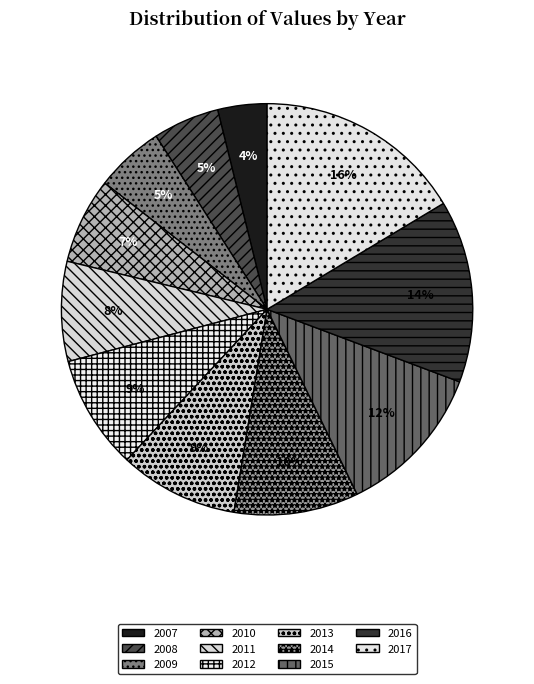

Between 2017 and 2014, which is larger?

2017